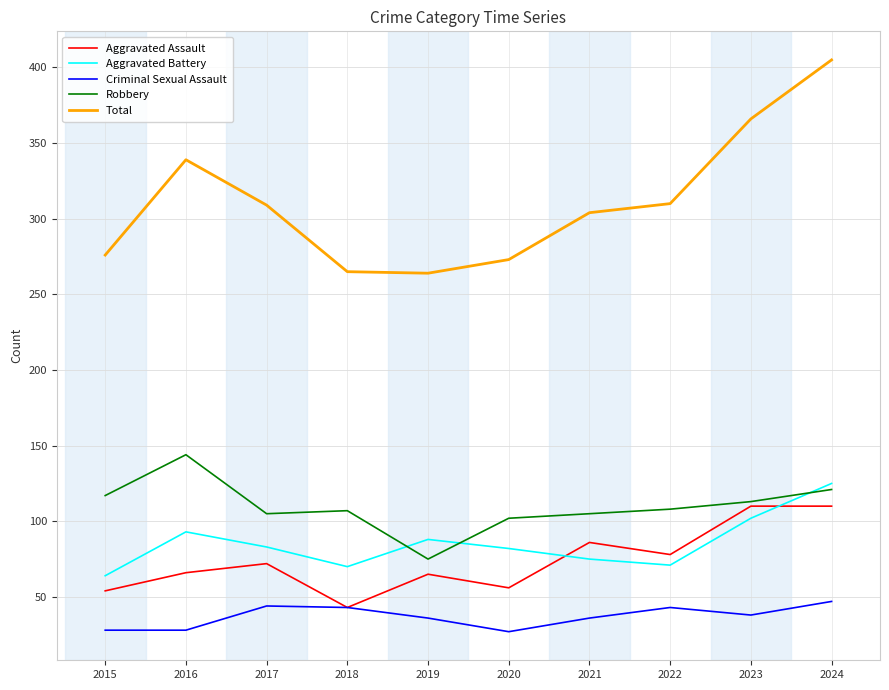

What is the difference between the highest and lowest values at 2021?

268